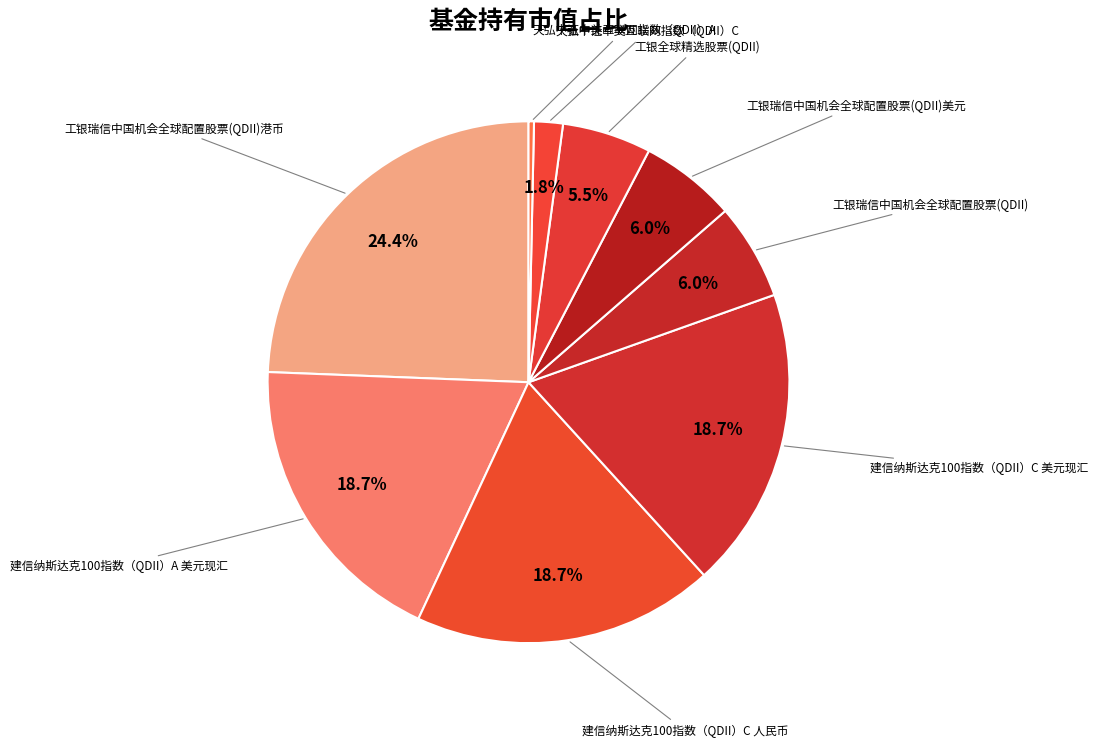

To the nearest percent, what is the difference between the largest and smallest slice percentages?

24%